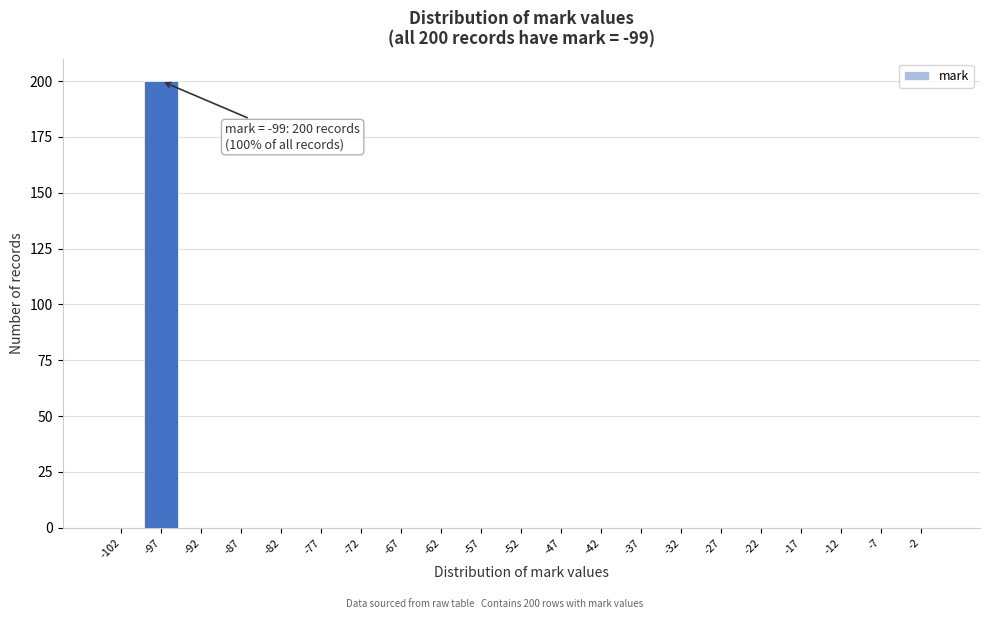

Which range on the x-axis has the tallest bar?

-100 to -95